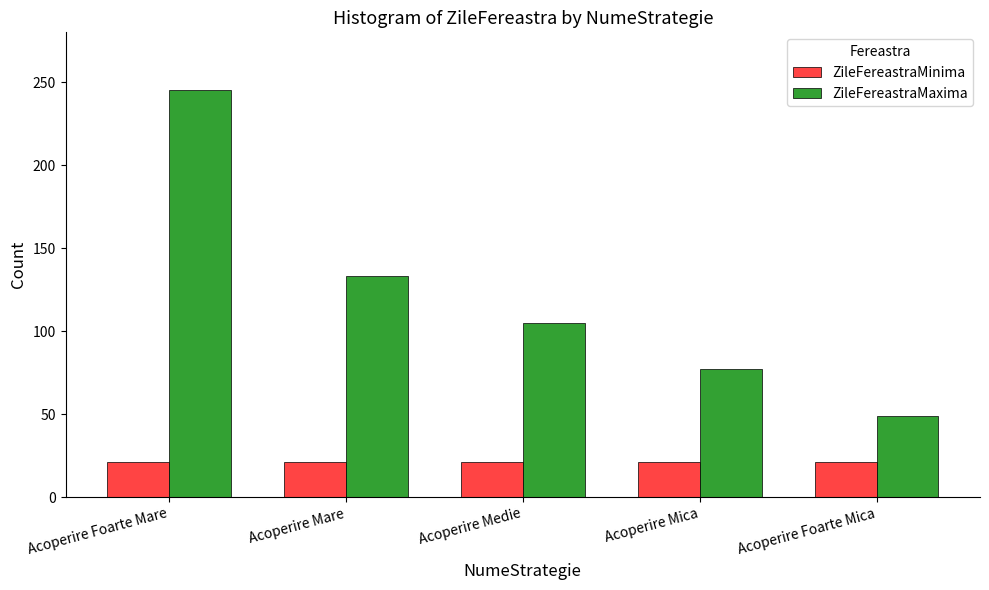

Is it true that ZileFereastraMaxima equals 137 at Acoperire Mica?

False